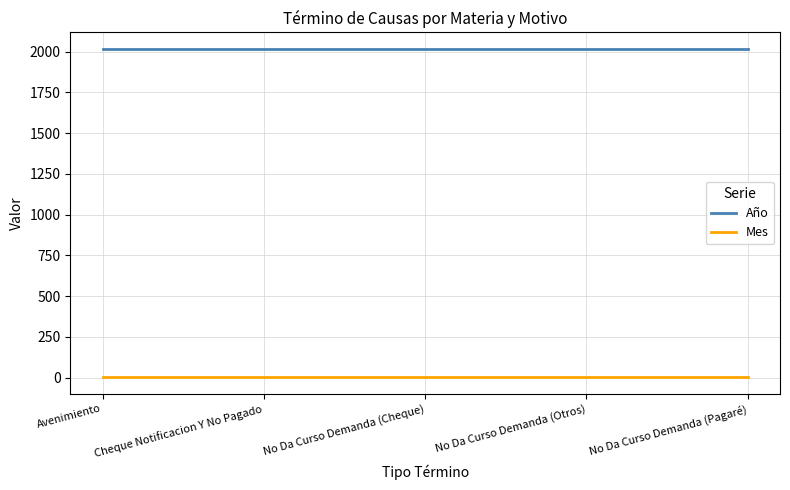

Reading left to right, list all the values displayed in this chart.

Año: 2017	2017	2017	2017	2017
Mes: 2	2	2	2	2